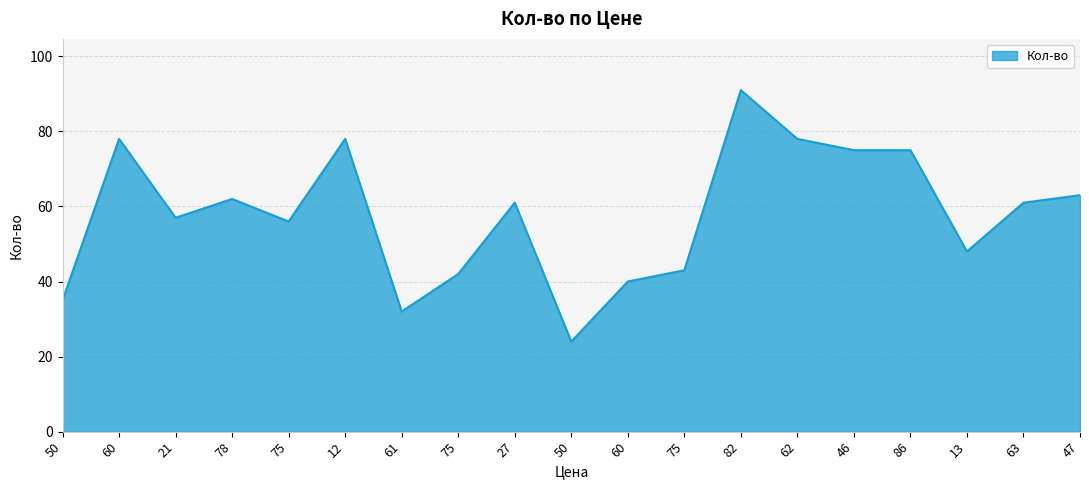

How many categories are shown in the chart?

19